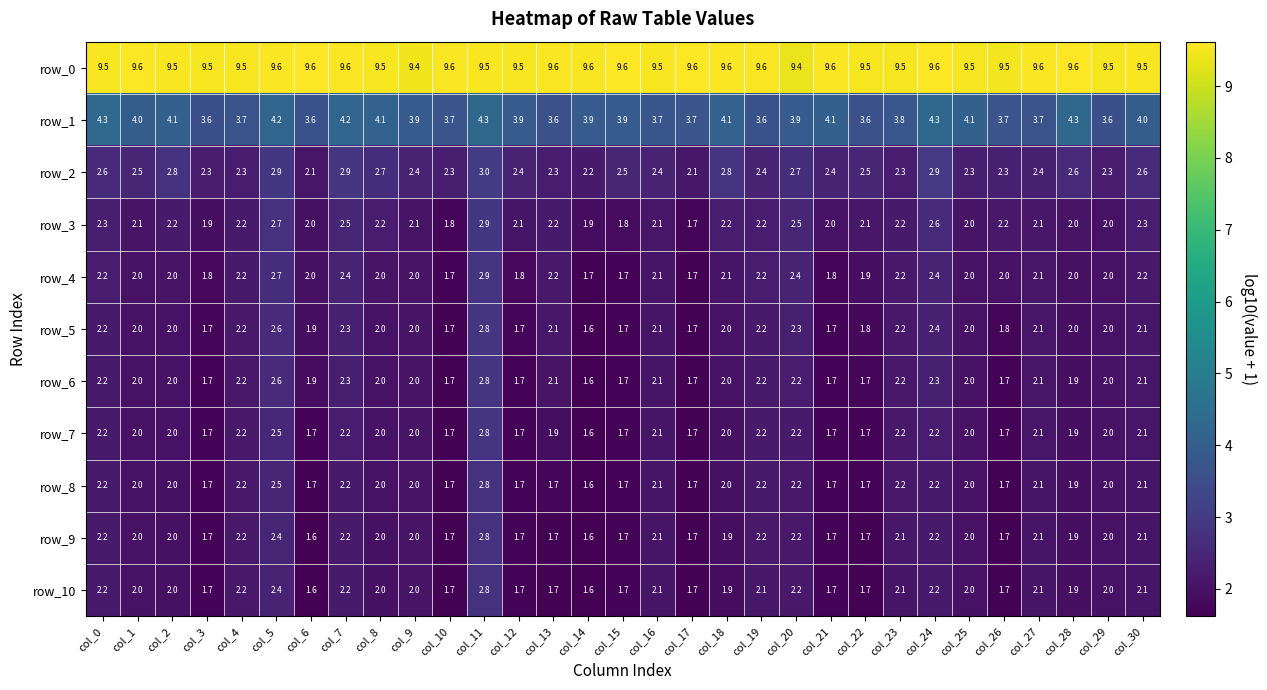

Reading right to left, list all the values displayed in this chart.

row_0: col_30=9.5	col_29=9.5	col_28=9.6	col_27=9.6	col_26=9.5	col_25=9.5	col_24=9.6	col_23=9.5	col_22=9.5	col_21=9.6	col_20=9.4	col_19=9.6	col_18=9.6	col_17=9.6	col_16=9.5	col_15=9.6	col_14=9.6	col_13=9.6	col_12=9.5	col_11=9.5	col_10=9.6	col_9=9.4	col_8=9.5	col_7=9.6	col_6=9.6	col_5=9.6	col_4=9.5	col_3=9.5	col_2=9.5	col_1=9.6	col_0=9.5
row_1: col_30=4.0	col_29=3.6	col_28=4.3	col_27=3.7	col_26=3.7	col_25=4.1	col_24=4.3	col_23=3.8	col_22=3.6	col_21=4.1	col_20=3.9	col_19=3.6	col_18=4.1	col_17=3.7	col_16=3.7	col_15=3.9	col_14=3.9	col_13=3.6	col_12=3.9	col_11=4.3	col_10=3.7	col_9=3.9	col_8=4.1	col_7=4.2	col_6=3.6	col_5=4.2	col_4=3.7	col_3=3.6	col_2=4.1	col_1=4.0	col_0=4.3
row_2: col_30=2.6	col_29=2.3	col_28=2.6	col_27=2.4	col_26=2.3	col_25=2.3	col_24=2.9	col_23=2.3	col_22=2.5	col_21=2.4	col_20=2.7	col_19=2.4	col_18=2.8	col_17=2.1	col_16=2.4	col_15=2.5	col_14=2.2	col_13=2.3	col_12=2.4	col_11=3.0	col_10=2.3	col_9=2.4	col_8=2.7	col_7=2.9	col_6=2.1	col_5=2.9	col_4=2.3	col_3=2.3	col_2=2.8	col_1=2.5	col_0=2.6
row_3: col_30=2.3	col_29=2.0	col_28=2.0	col_27=2.1	col_26=2.2	col_25=2.0	col_24=2.6	col_23=2.2	col_22=2.1	col_21=2.0	col_20=2.5	col_19=2.2	col_18=2.2	col_17=1.7	col_16=2.1	col_15=1.8	col_14=1.9	col_13=2.2	col_12=2.1	col_11=2.9	col_10=1.8	col_9=2.1	col_8=2.2	col_7=2.5	col_6=2.0	col_5=2.7	col_4=2.2	col_3=1.9	col_2=2.2	col_1=2.1	col_0=2.3
row_4: col_30=2.2	col_29=2.0	col_28=2.0	col_27=2.1	col_26=2.0	col_25=2.0	col_24=2.4	col_23=2.2	col_22=1.9	col_21=1.8	col_20=2.4	col_19=2.2	col_18=2.1	col_17=1.7	col_16=2.1	col_15=1.7	col_14=1.7	col_13=2.2	col_12=1.8	col_11=2.9	col_10=1.7	col_9=2.0	col_8=2.0	col_7=2.4	col_6=2.0	col_5=2.7	col_4=2.2	col_3=1.8	col_2=2.0	col_1=2.0	col_0=2.2
row_5: col_30=2.1	col_29=2.0	col_28=2.0	col_27=2.1	col_26=1.8	col_25=2.0	col_24=2.4	col_23=2.2	col_22=1.8	col_21=1.7	col_20=2.3	col_19=2.2	col_18=2.0	col_17=1.7	col_16=2.1	col_15=1.7	col_14=1.6	col_13=2.1	col_12=1.7	col_11=2.8	col_10=1.7	col_9=2.0	col_8=2.0	col_7=2.3	col_6=1.9	col_5=2.6	col_4=2.2	col_3=1.7	col_2=2.0	col_1=2.0	col_0=2.2
row_6: col_30=2.1	col_29=2.0	col_28=1.9	col_27=2.1	col_26=1.7	col_25=2.0	col_24=2.3	col_23=2.2	col_22=1.7	col_21=1.7	col_20=2.2	col_19=2.2	col_18=2.0	col_17=1.7	col_16=2.1	col_15=1.7	col_14=1.6	col_13=2.1	col_12=1.7	col_11=2.8	col_10=1.7	col_9=2.0	col_8=2.0	col_7=2.3	col_6=1.9	col_5=2.6	col_4=2.2	col_3=1.7	col_2=2.0	col_1=2.0	col_0=2.2
row_7: col_30=2.1	col_29=2.0	col_28=1.9	col_27=2.1	col_26=1.7	col_25=2.0	col_24=2.2	col_23=2.2	col_22=1.7	col_21=1.7	col_20=2.2	col_19=2.2	col_18=2.0	col_17=1.7	col_16=2.1	col_15=1.7	col_14=1.6	col_13=1.9	col_12=1.7	col_11=2.8	col_10=1.7	col_9=2.0	col_8=2.0	col_7=2.2	col_6=1.7	col_5=2.5	col_4=2.2	col_3=1.7	col_2=2.0	col_1=2.0	col_0=2.2
row_8: col_30=2.1	col_29=2.0	col_28=1.9	col_27=2.1	col_26=1.7	col_25=2.0	col_24=2.2	col_23=2.2	col_22=1.7	col_21=1.7	col_20=2.2	col_19=2.2	col_18=2.0	col_17=1.7	col_16=2.1	col_15=1.7	col_14=1.6	col_13=1.7	col_12=1.7	col_11=2.8	col_10=1.7	col_9=2.0	col_8=2.0	col_7=2.2	col_6=1.7	col_5=2.5	col_4=2.2	col_3=1.7	col_2=2.0	col_1=2.0	col_0=2.2
row_9: col_30=2.1	col_29=2.0	col_28=1.9	col_27=2.1	col_26=1.7	col_25=2.0	col_24=2.2	col_23=2.1	col_22=1.7	col_21=1.7	col_20=2.2	col_19=2.2	col_18=1.9	col_17=1.7	col_16=2.1	col_15=1.7	col_14=1.6	col_13=1.7	col_12=1.7	col_11=2.8	col_10=1.7	col_9=2.0	col_8=2.0	col_7=2.2	col_6=1.6	col_5=2.4	col_4=2.2	col_3=1.7	col_2=2.0	col_1=2.0	col_0=2.2
row_10: col_30=2.1	col_29=2.0	col_28=1.9	col_27=2.1	col_26=1.7	col_25=2.0	col_24=2.2	col_23=2.1	col_22=1.7	col_21=1.7	col_20=2.2	col_19=2.1	col_18=1.9	col_17=1.7	col_16=2.1	col_15=1.7	col_14=1.6	col_13=1.7	col_12=1.7	col_11=2.8	col_10=1.7	col_9=2.0	col_8=2.0	col_7=2.2	col_6=1.6	col_5=2.4	col_4=2.2	col_3=1.7	col_2=2.0	col_1=2.0	col_0=2.2